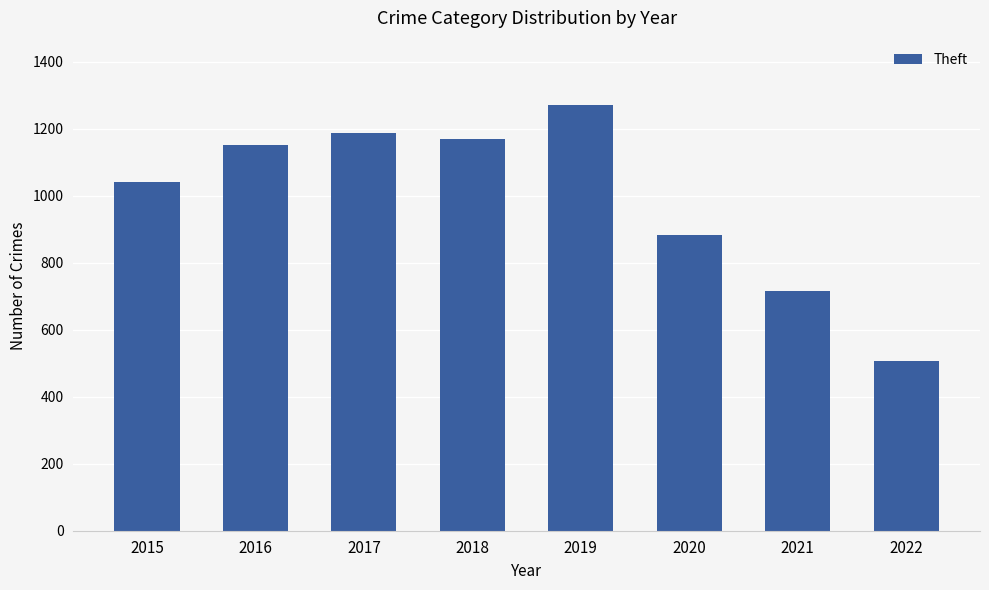

Are the bars grouped side by side (vs. stacked)?

No